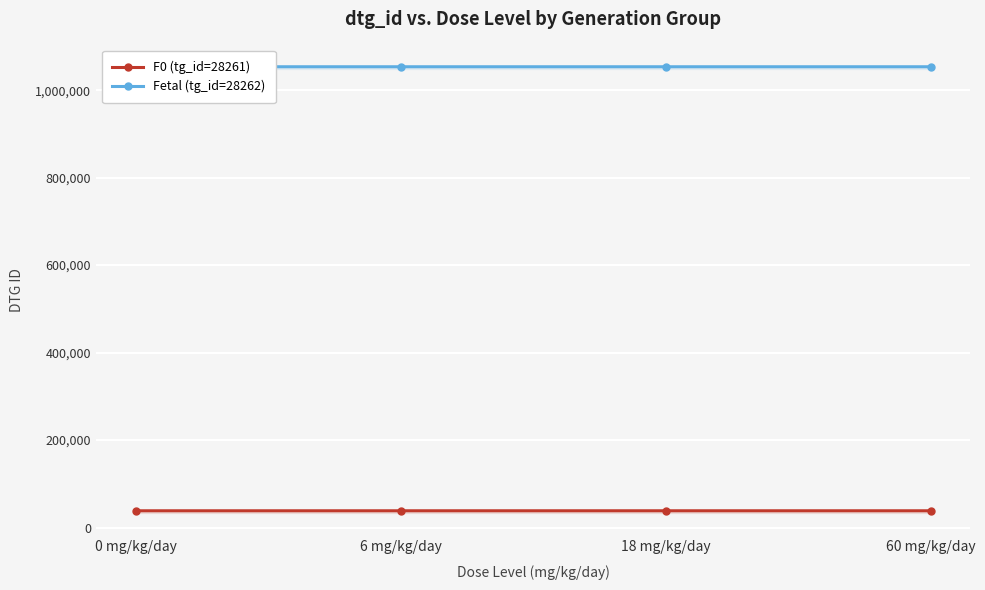

What is the lowest value of the F0 (tg_id=28261) series?

38293